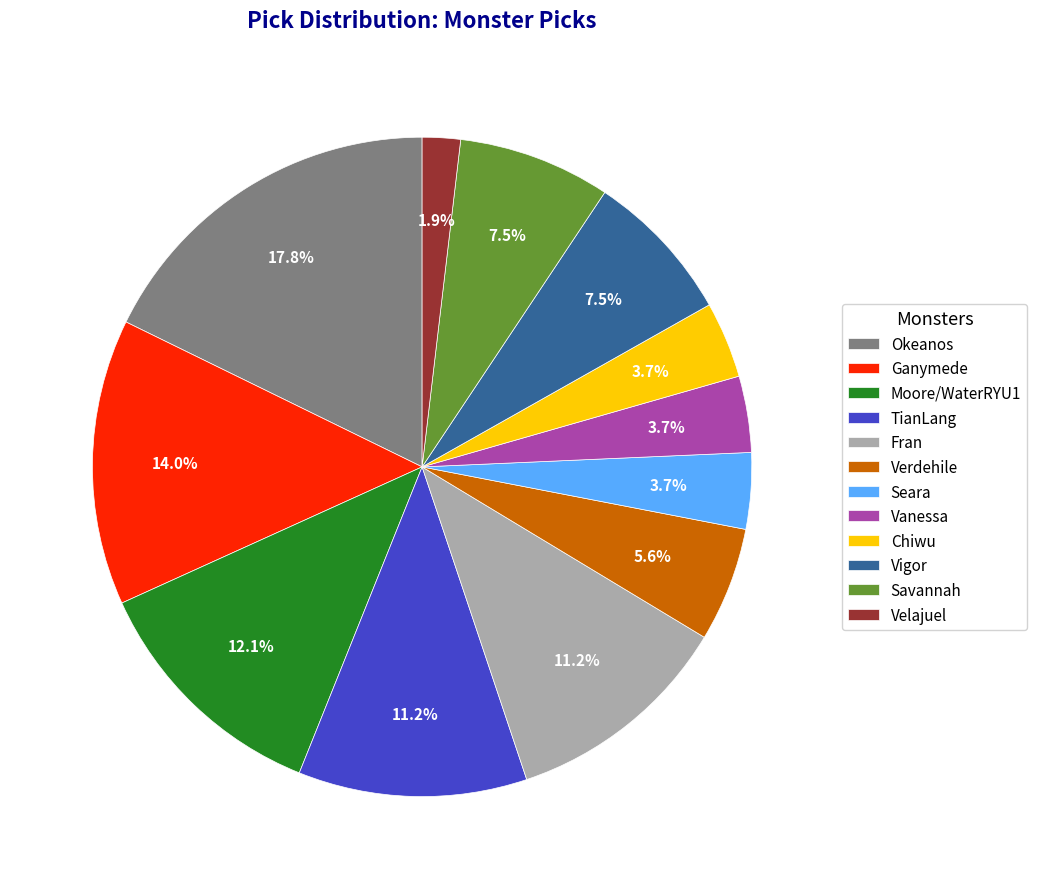

What is the total percentage of Velajuel and Chiwu?

5.6%